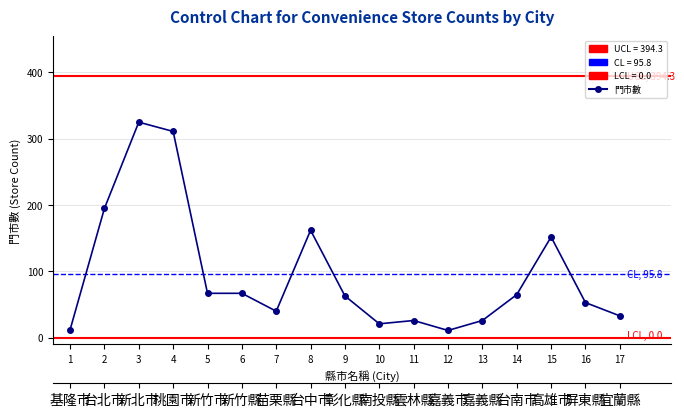

What position from the left is 新竹縣?

6